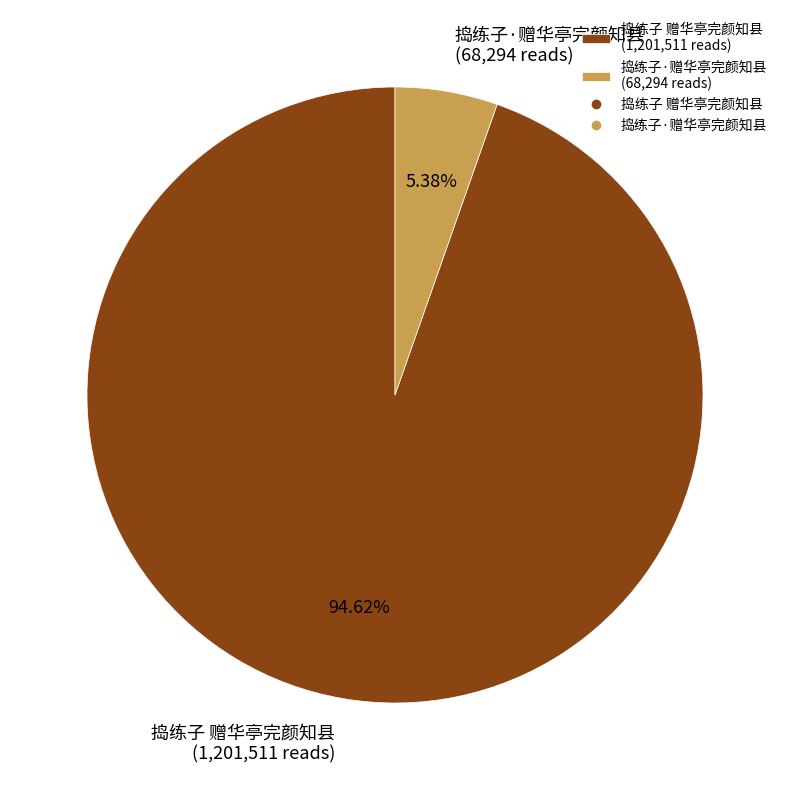

Which category has the smallest portion of the pie?

捣练子·赠华亭完颜知县